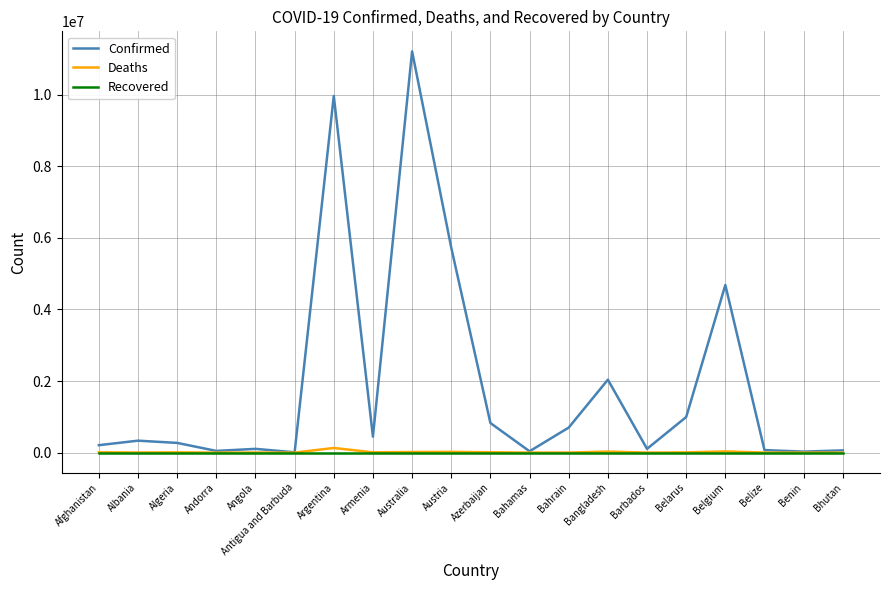

At how many categories does at least one series exceed 1537504?

5